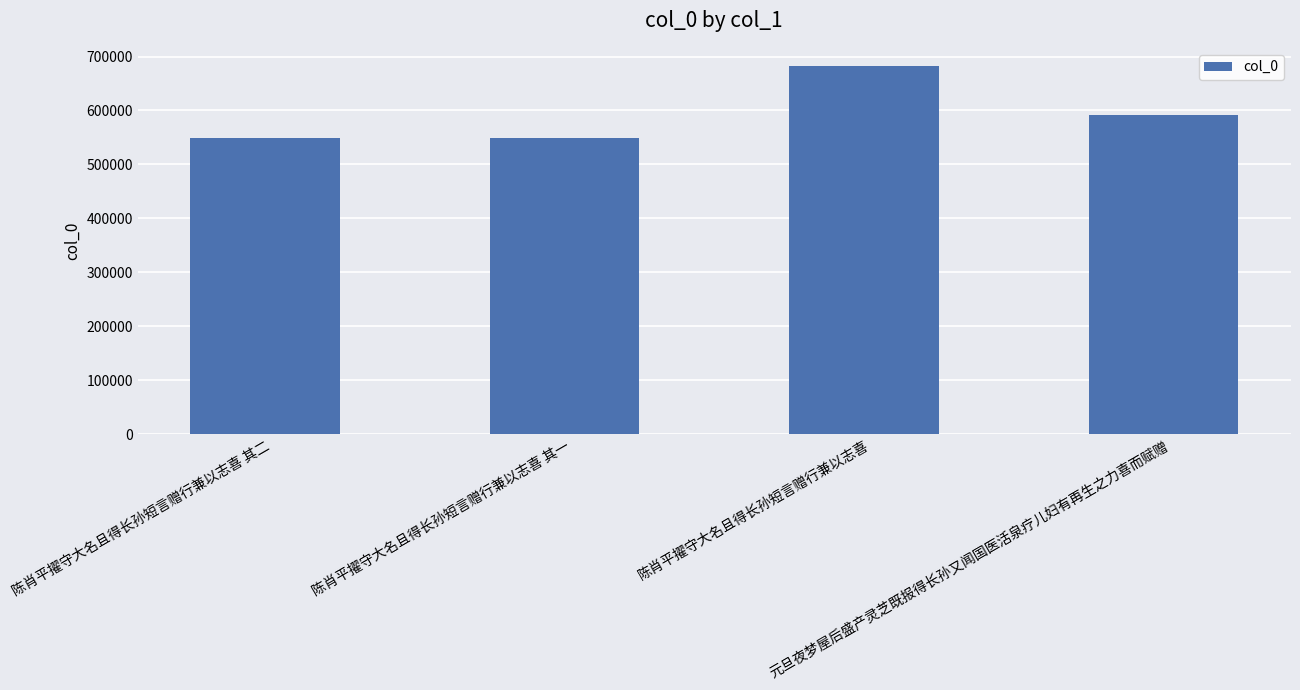

Where does the data first go above 591097?

陈肖平擢守大名且得长孙短言赠行兼以志喜